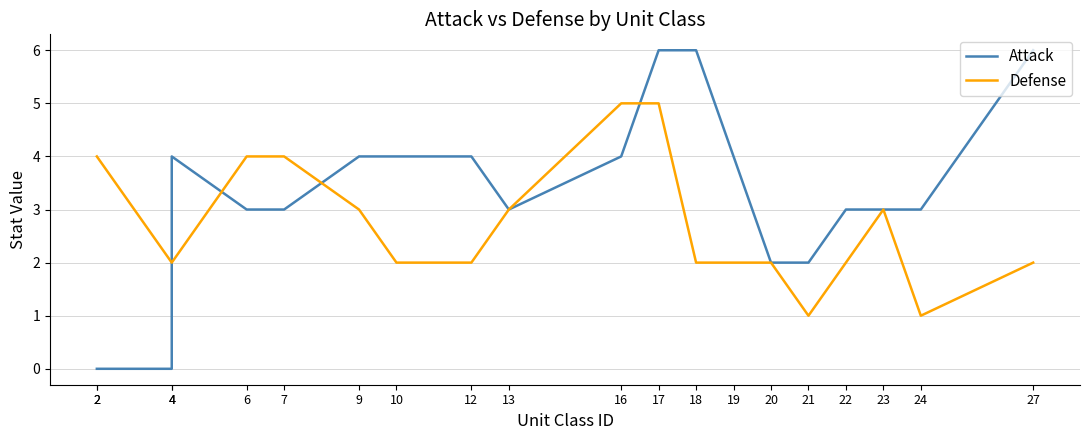

What is the sum of all Defense values?

55